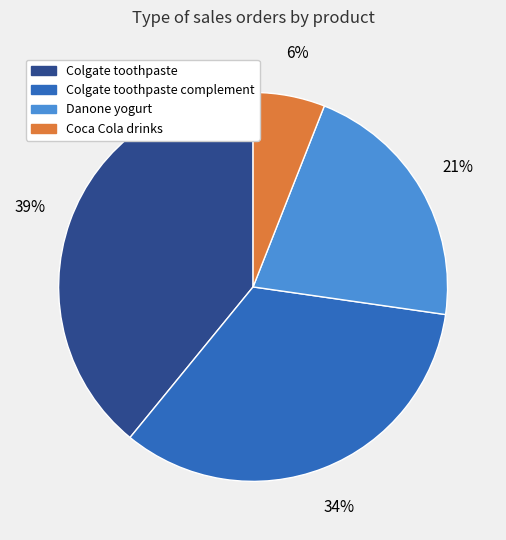

Does any single category account for the majority?

No